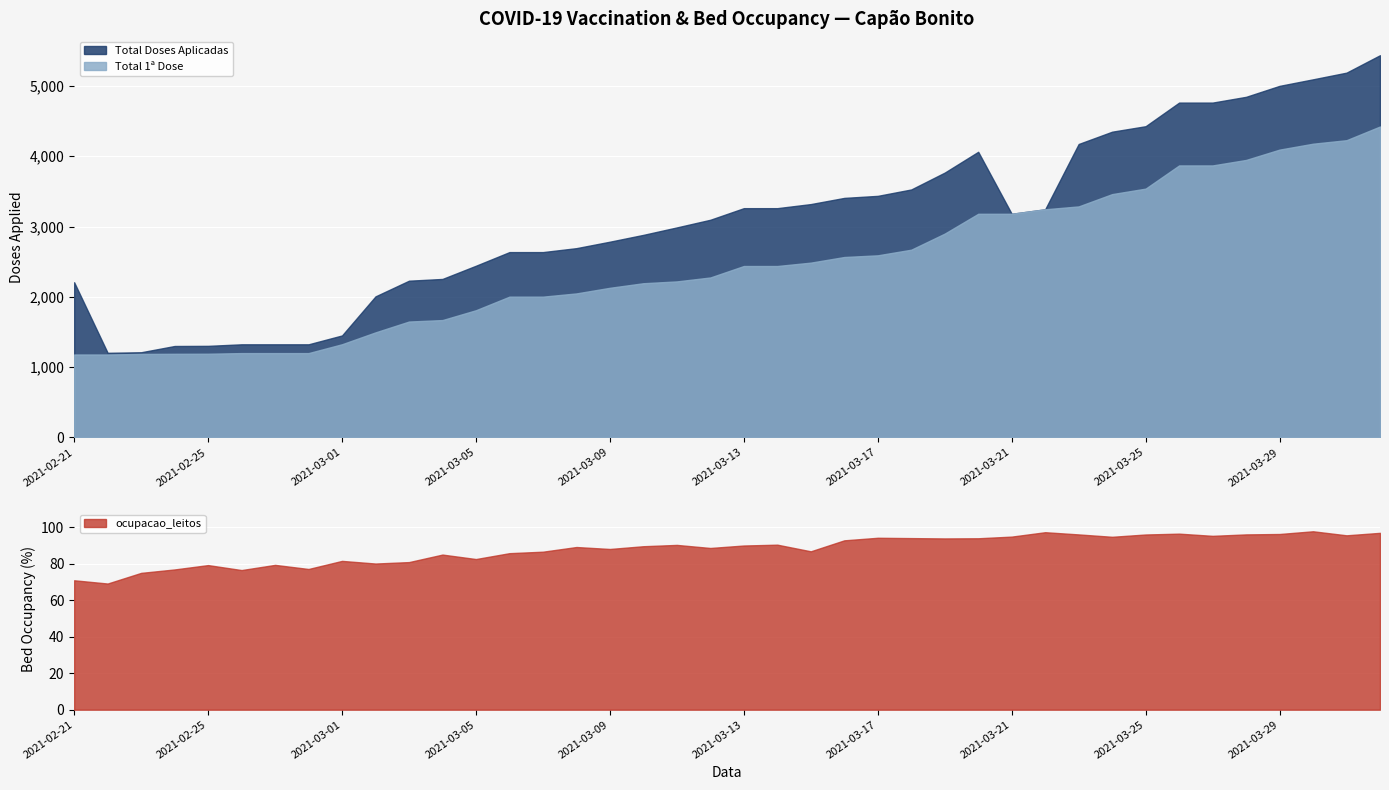

True or false: Total 1a Dose and Total Doses Aplicadas cross at least once.

False